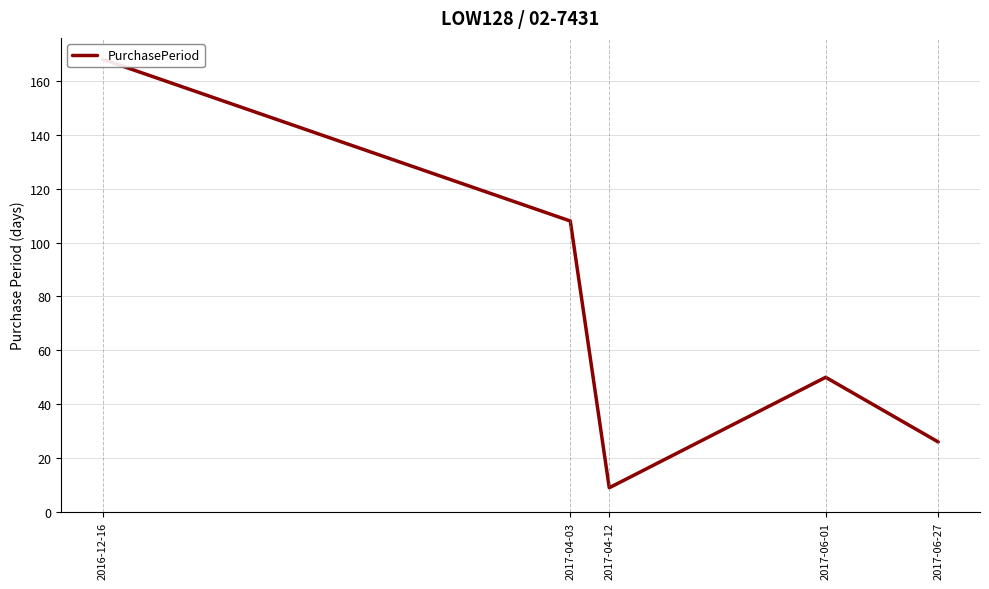

What is the minimum value shown in the chart?

9